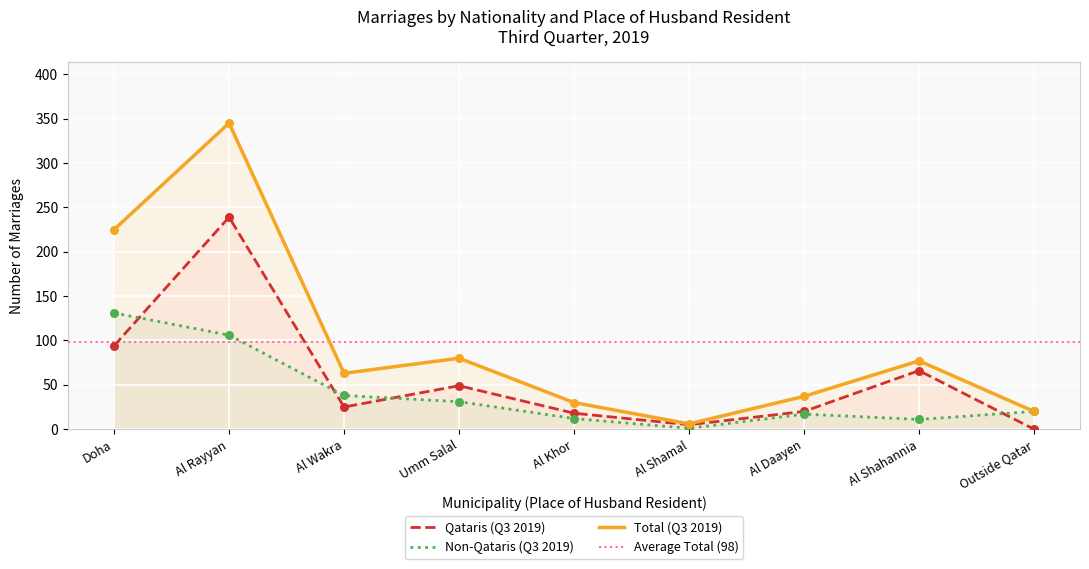

What are all the series names shown in the legend?

Qataris (Q3 2019), Non-Qataris (Q3 2019), Total (Q3 2019)